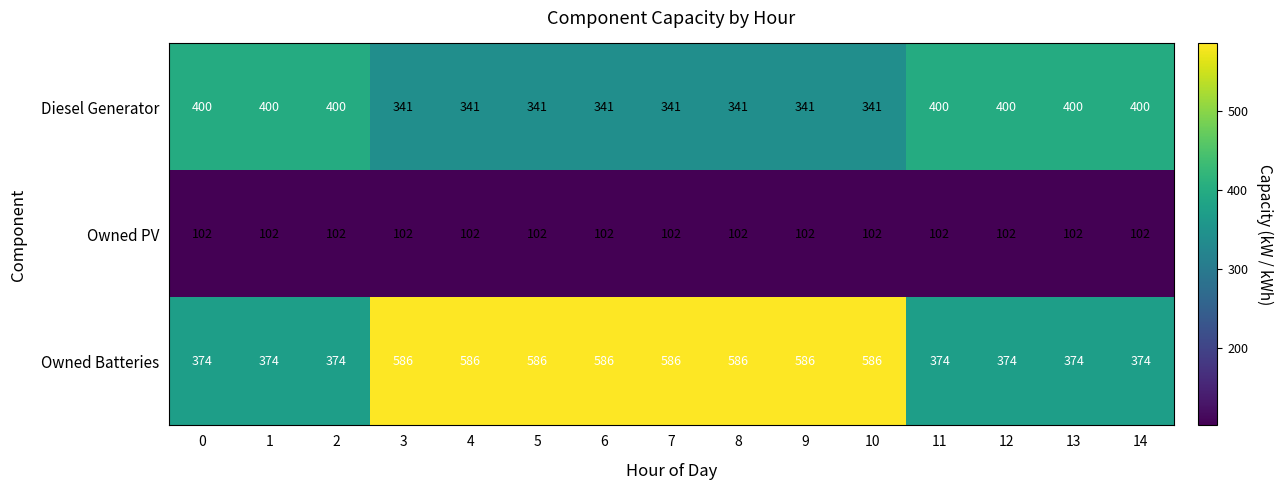

What is the difference between the highest and lowest values at 5?

484